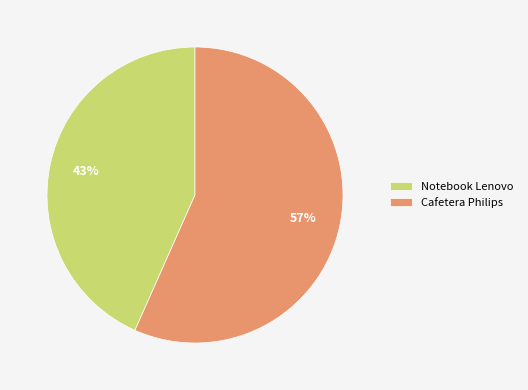

Count the number of slices in the pie.

2